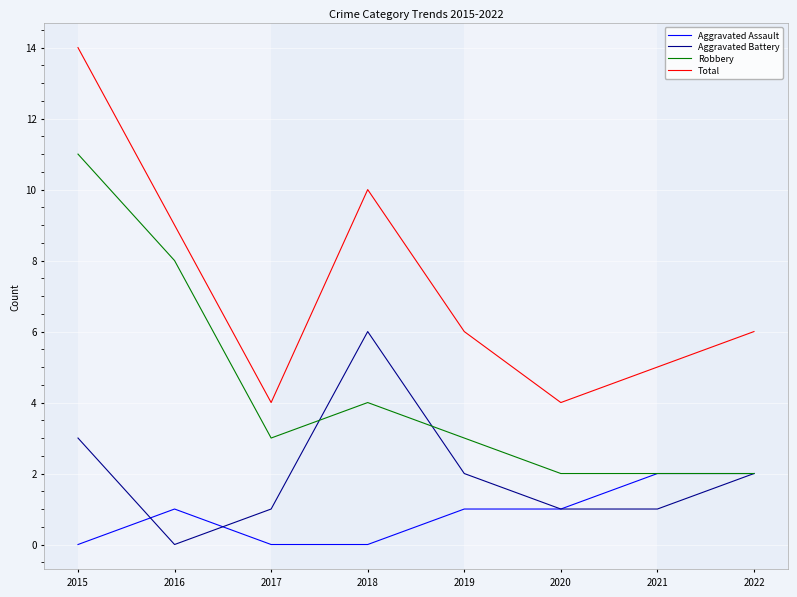

Which label corresponds to the largest value in the chart?

2015